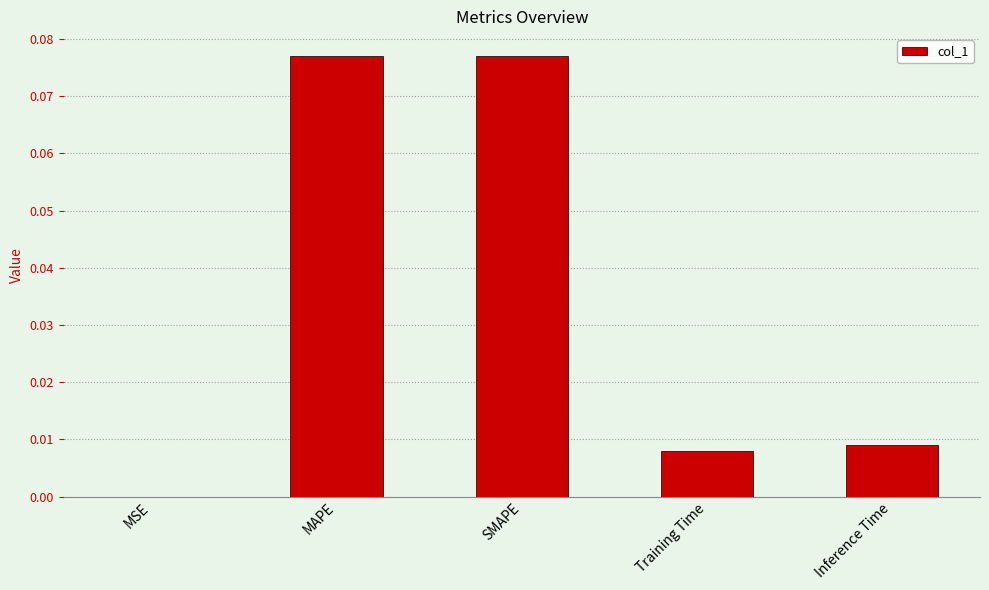

Between SMAPE and Training Time, which is larger?

SMAPE